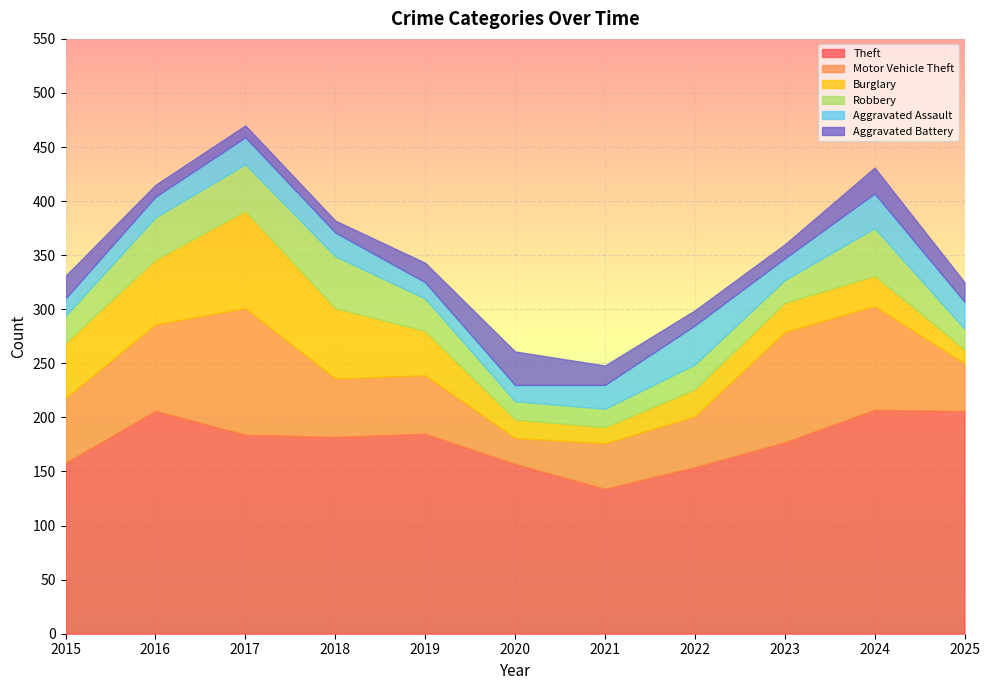

What is the value of the Aggravated Assault point at the 5th from the left?

15